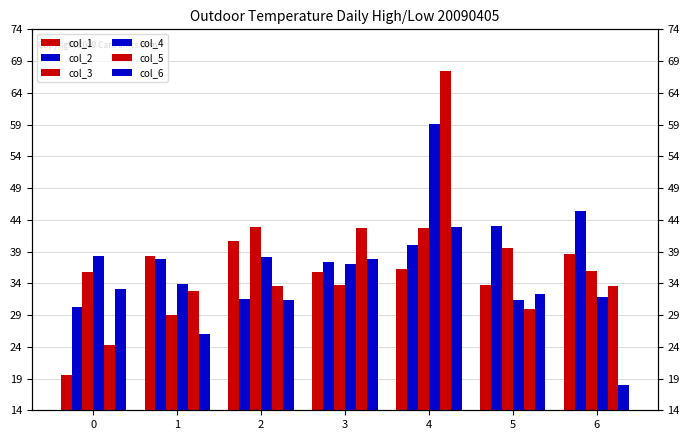

Which series has the largest total across all categories?

col_4